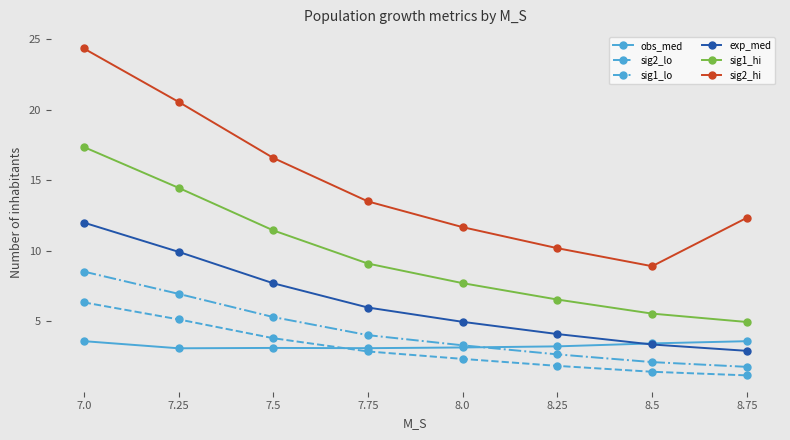

What is the label of the 8th point from the right?

7.0